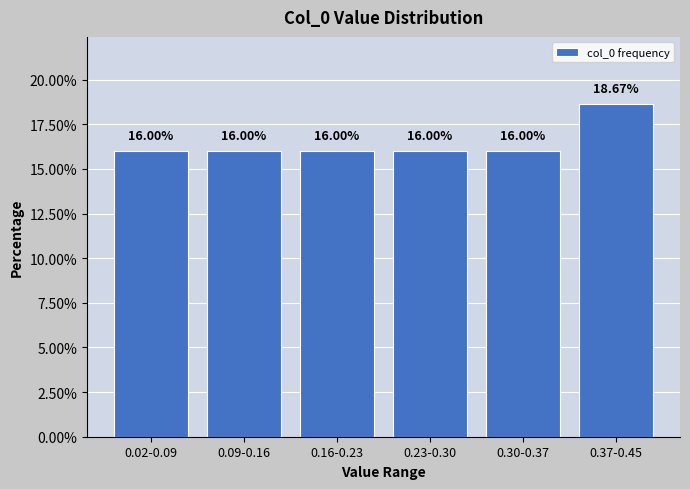

What is the average value?

16.4